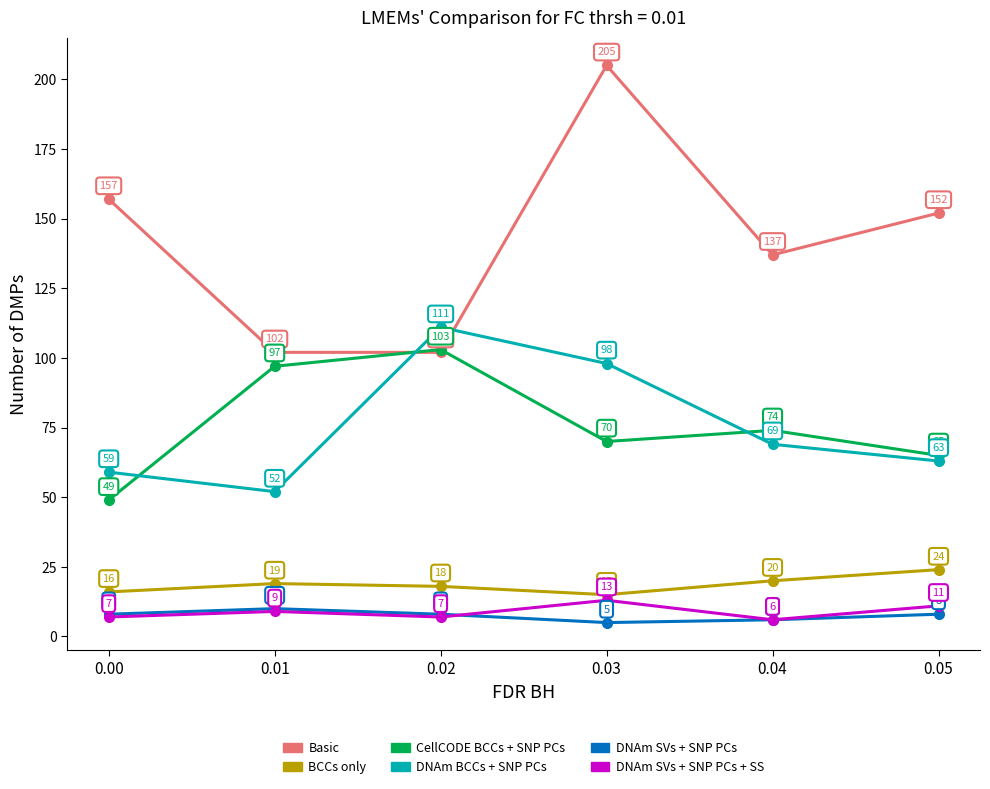

True or false: DNAm SVs + SNP PCs and BCCs only cross at least once.

False